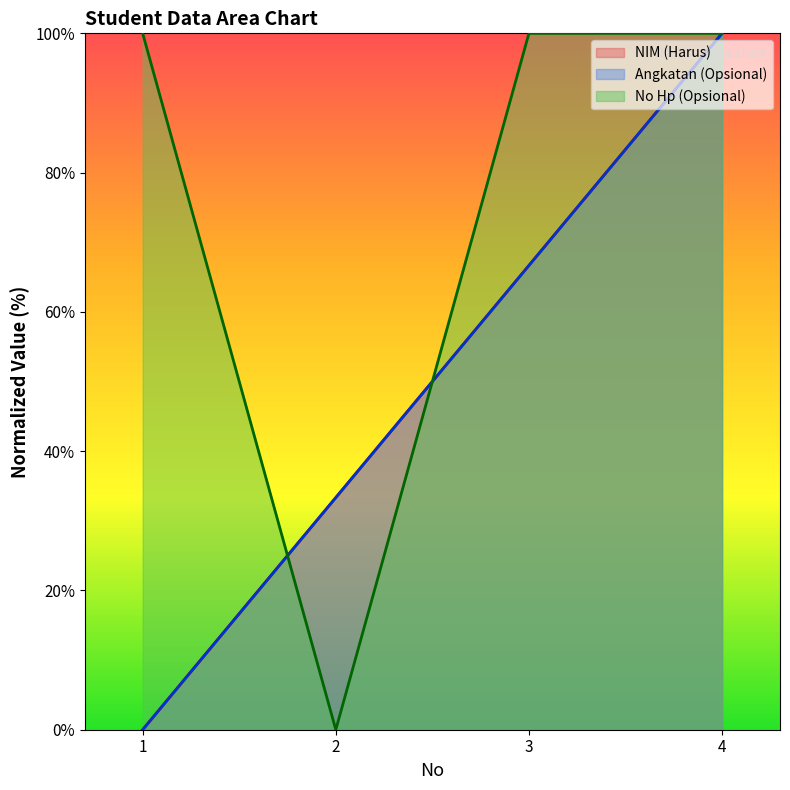

What is the average value of the No Hp (Opsional) series?

75.0